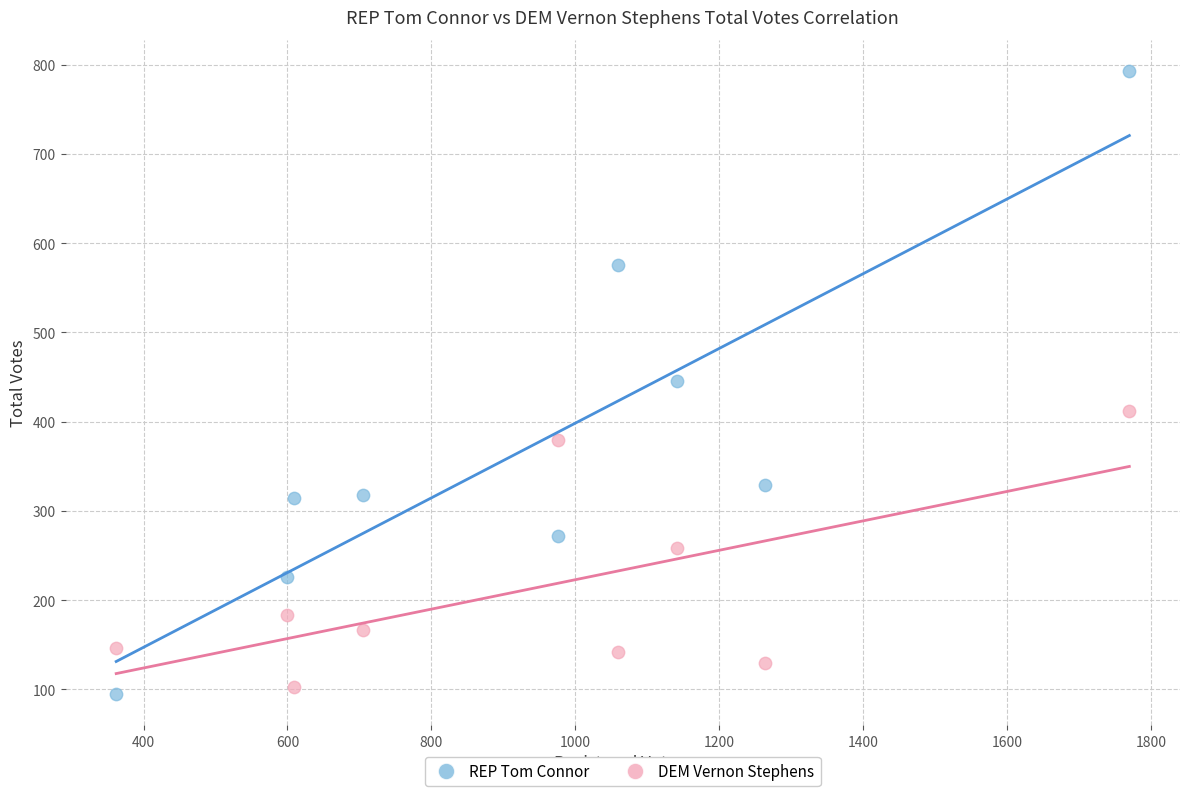

Which series has the largest Y range (max minus min)?

REP Tom Connor